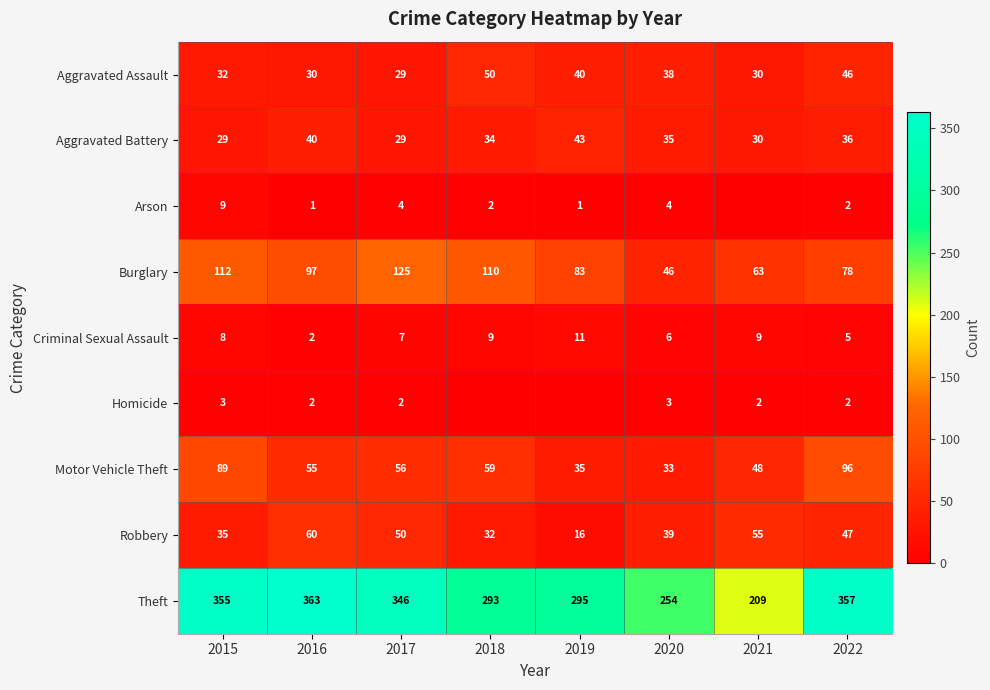

Which category has the lowest value across all series?

2021